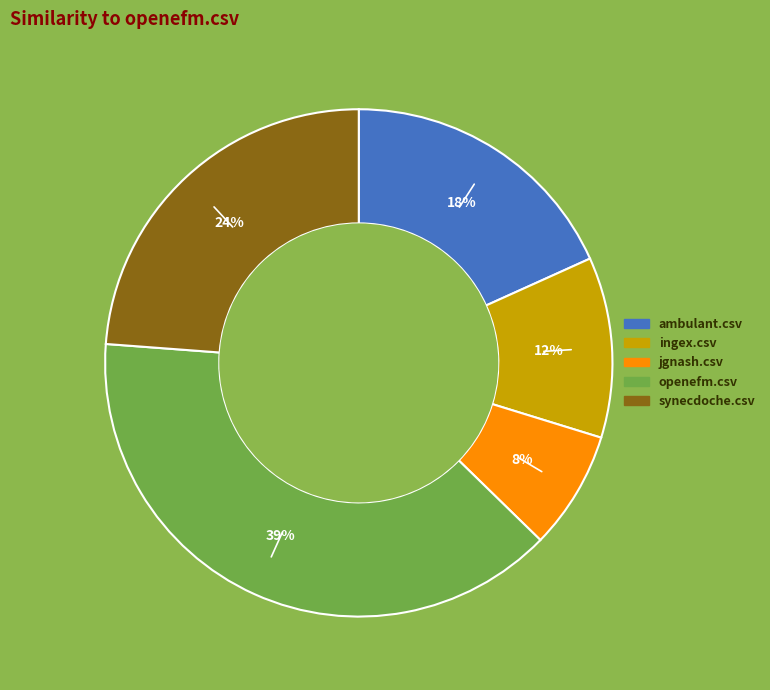

Does jgnash.csv represent more than half of the total?

No